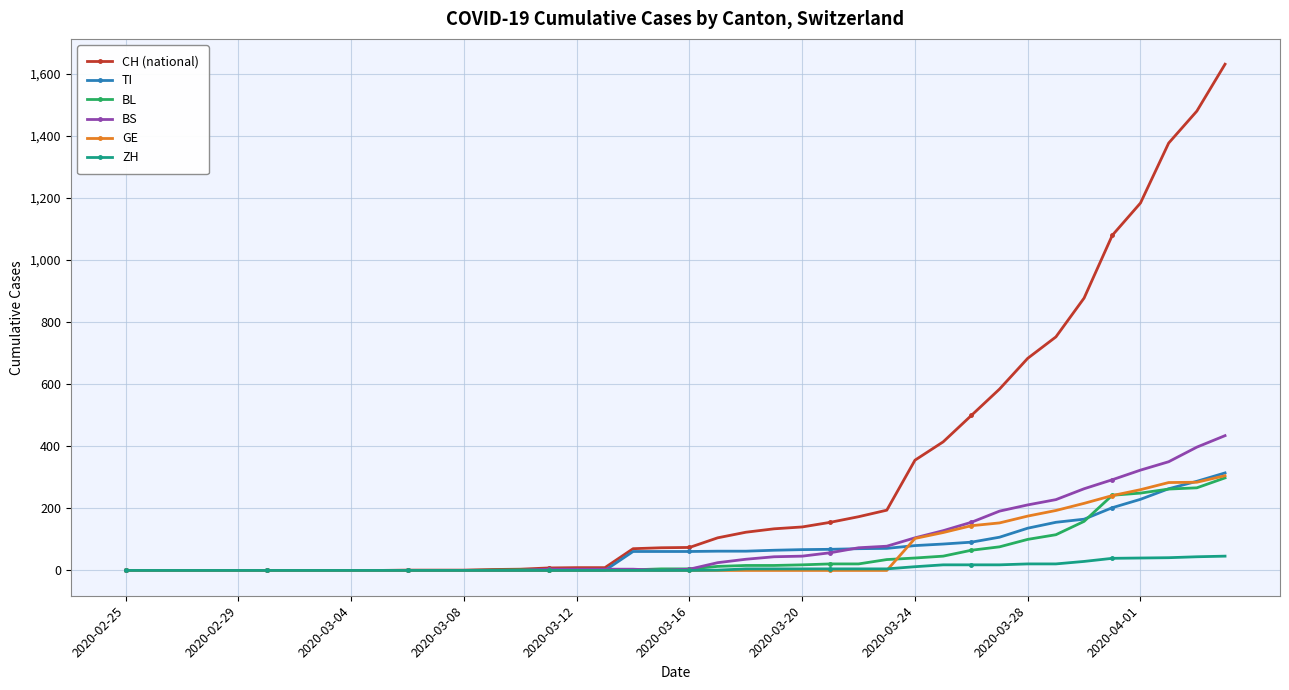

Which series has the widest spread of values?

CH (national)